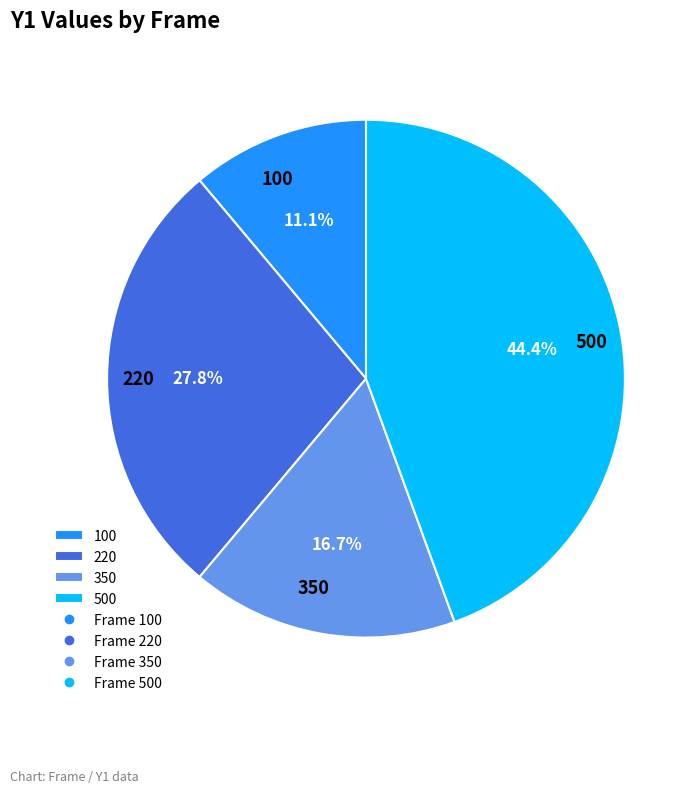

What percentage is the 100 slice, to the nearest percent?

11%